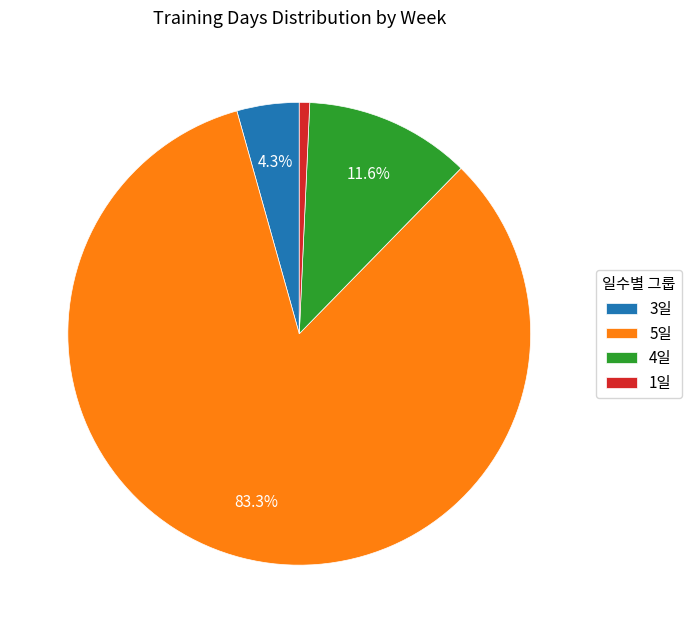

Rank the categories by value from lowest to highest.

1일, 3일, 4일, 5일